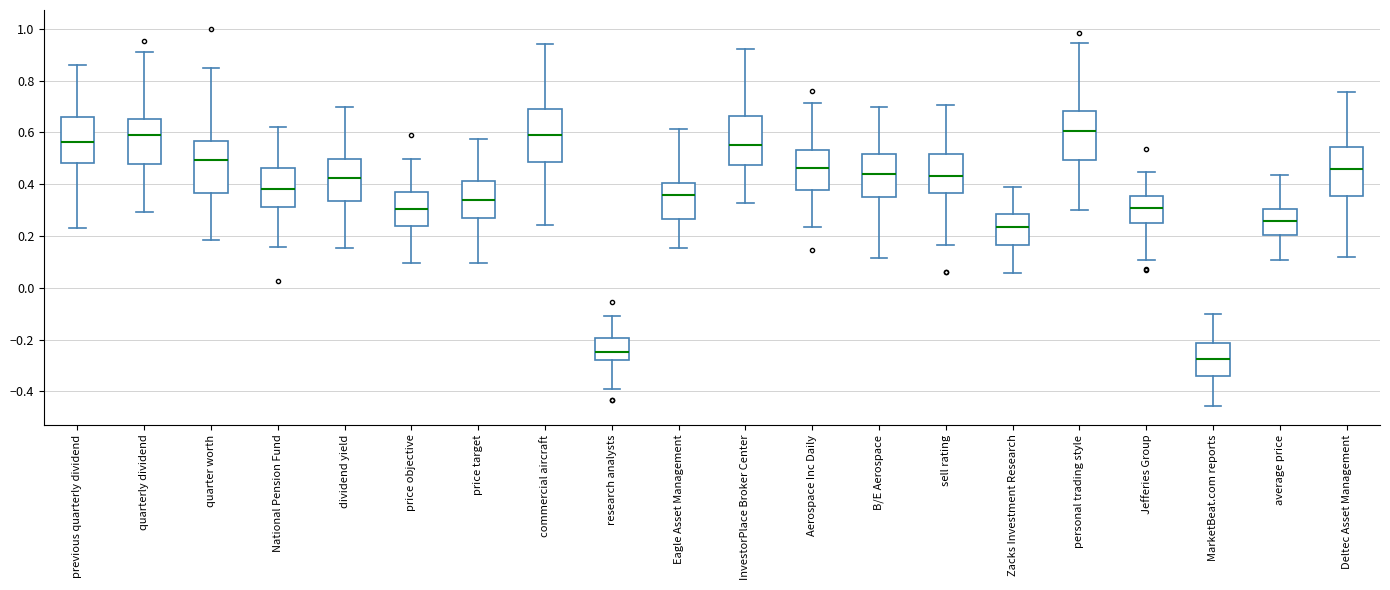

Where does the median line of the box for MarketBeat.com reports sit on the y-axis? The values are not printed on the chart, so give them approximately, as read against the axis.

-0.28